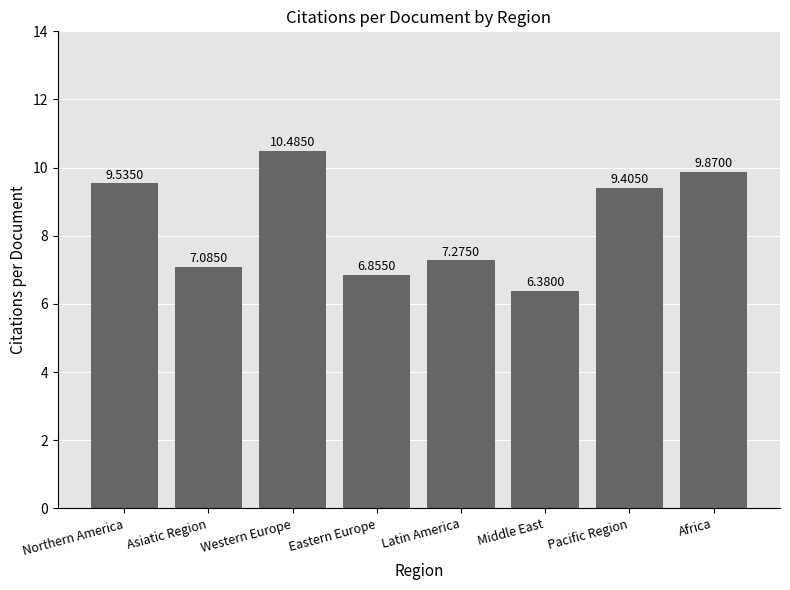

What is the greatest value displayed?

10.5